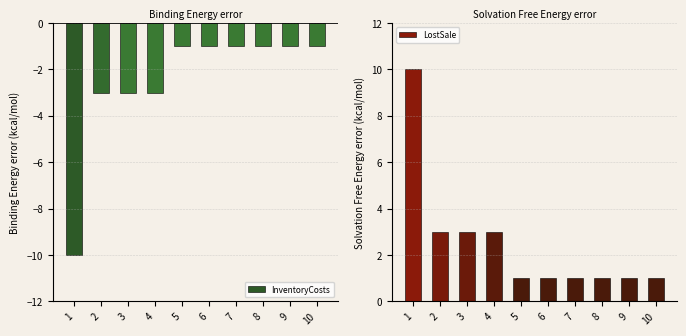

Is it true that LostSale equals 0 at 10?

False